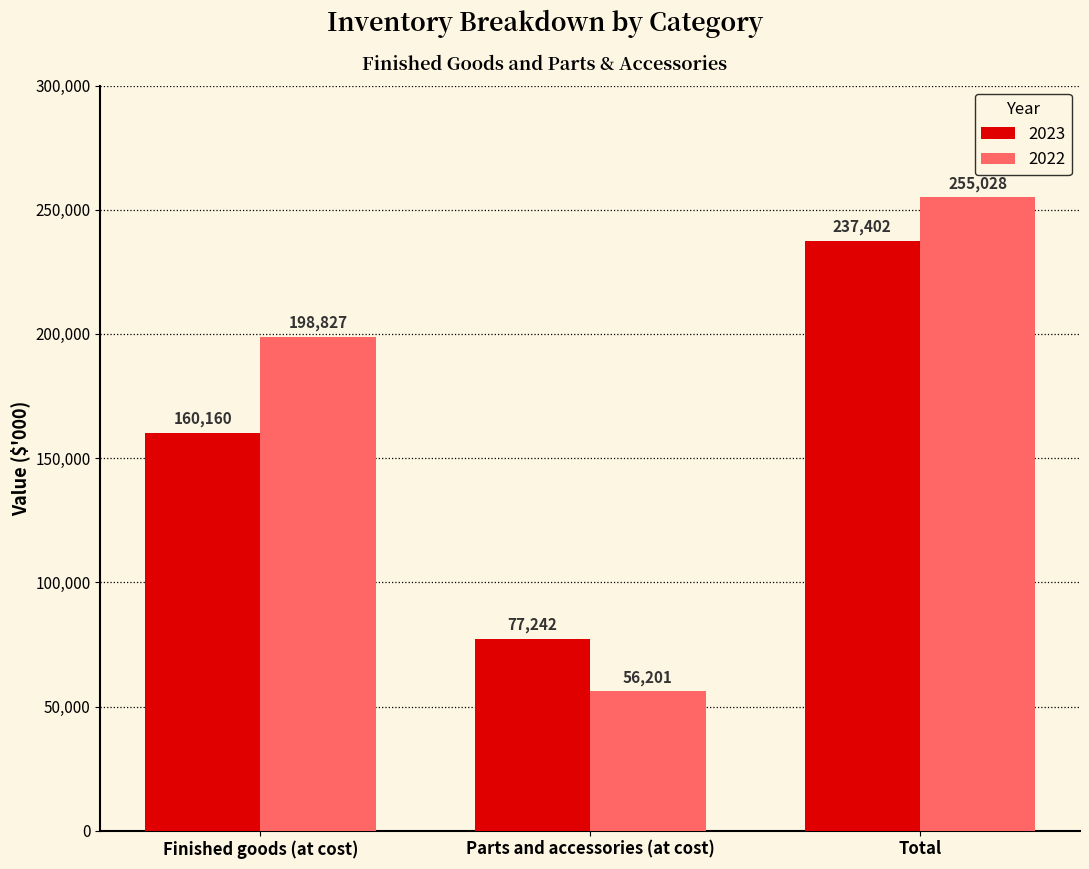

What is the minimum value shown in the chart?

56201